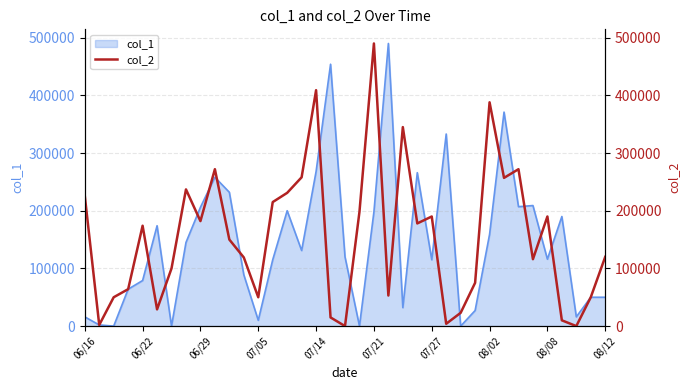

What is the difference between the maximum and minimum values?

490000